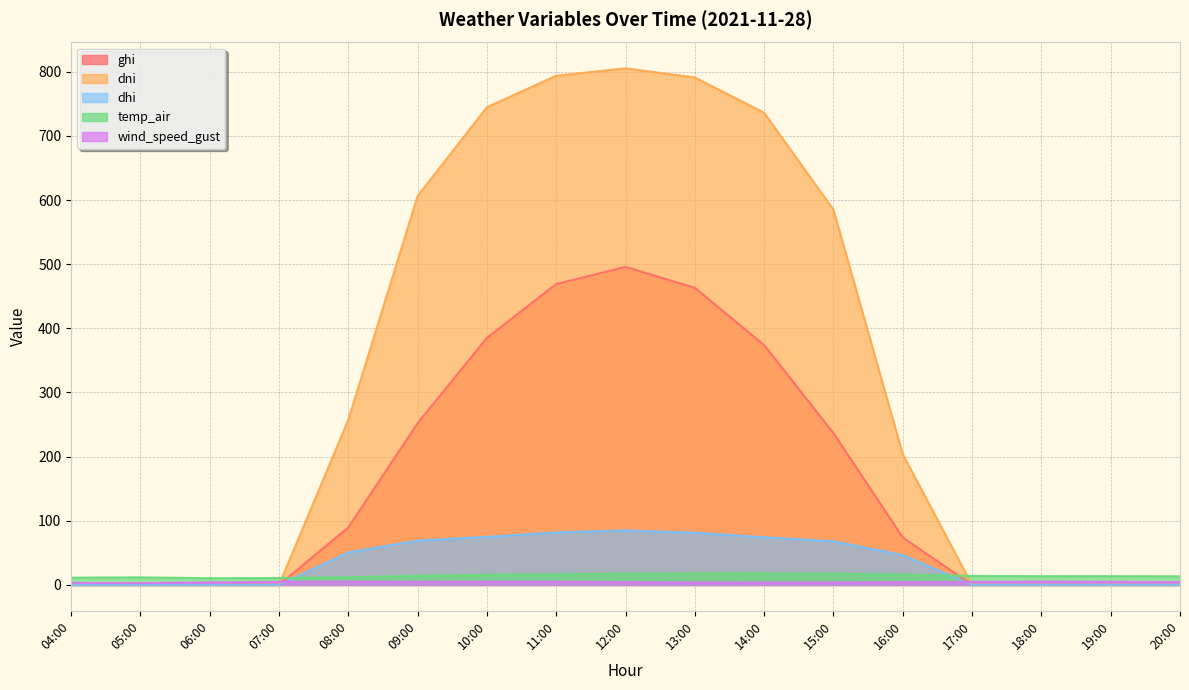

Count the number of categories in the chart.

17